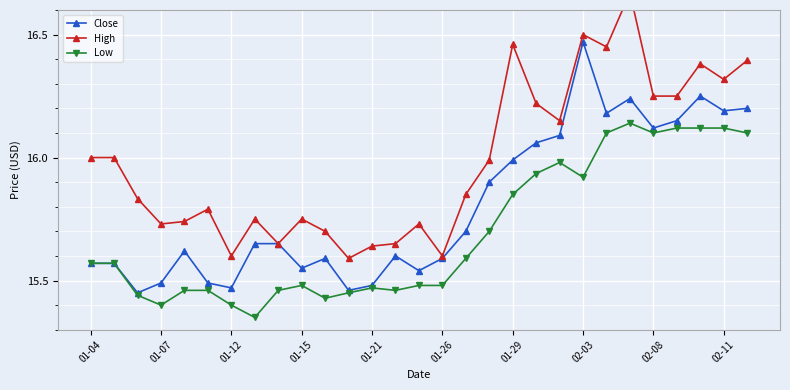

Where is the first local minimum for Low?

01-07